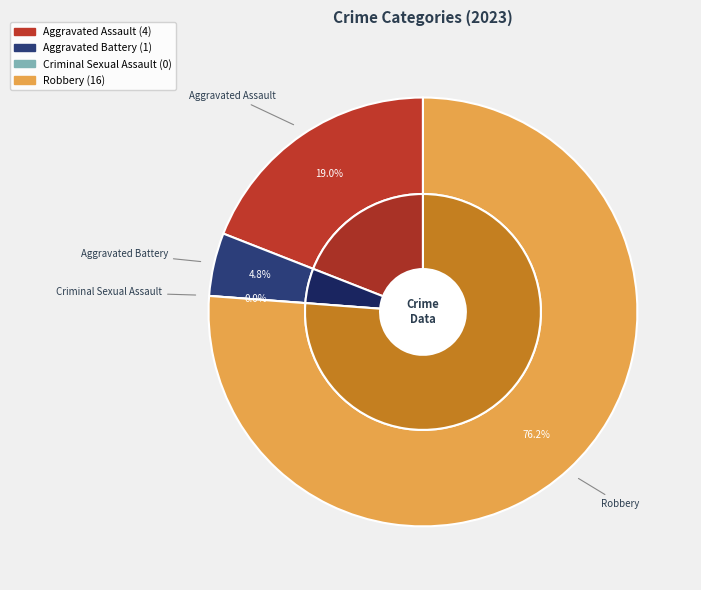

How many slices are in this pie chart?

4